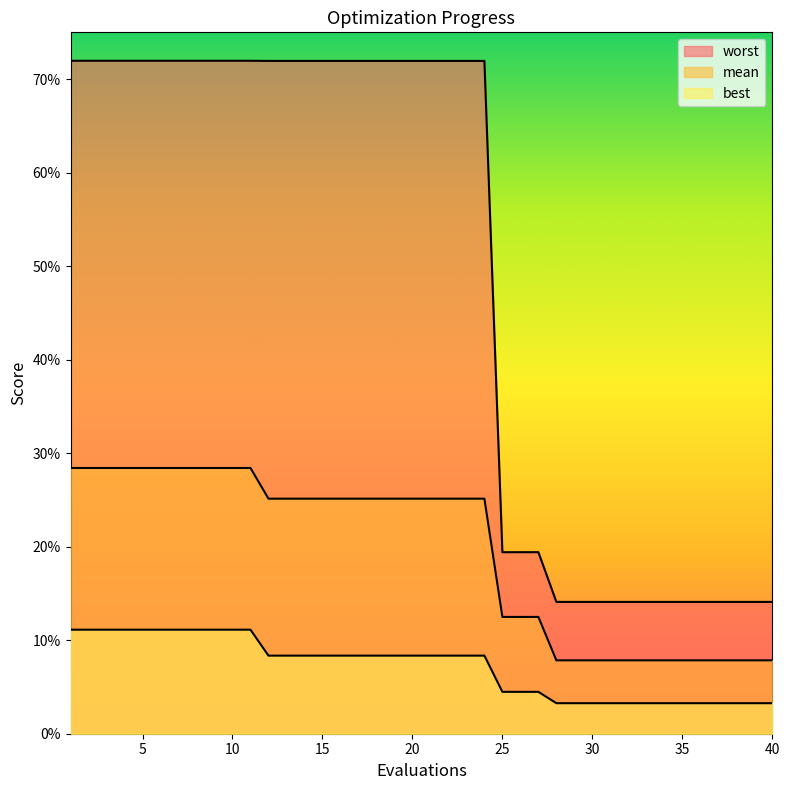

What is the maximum value shown in the chart?

0.7